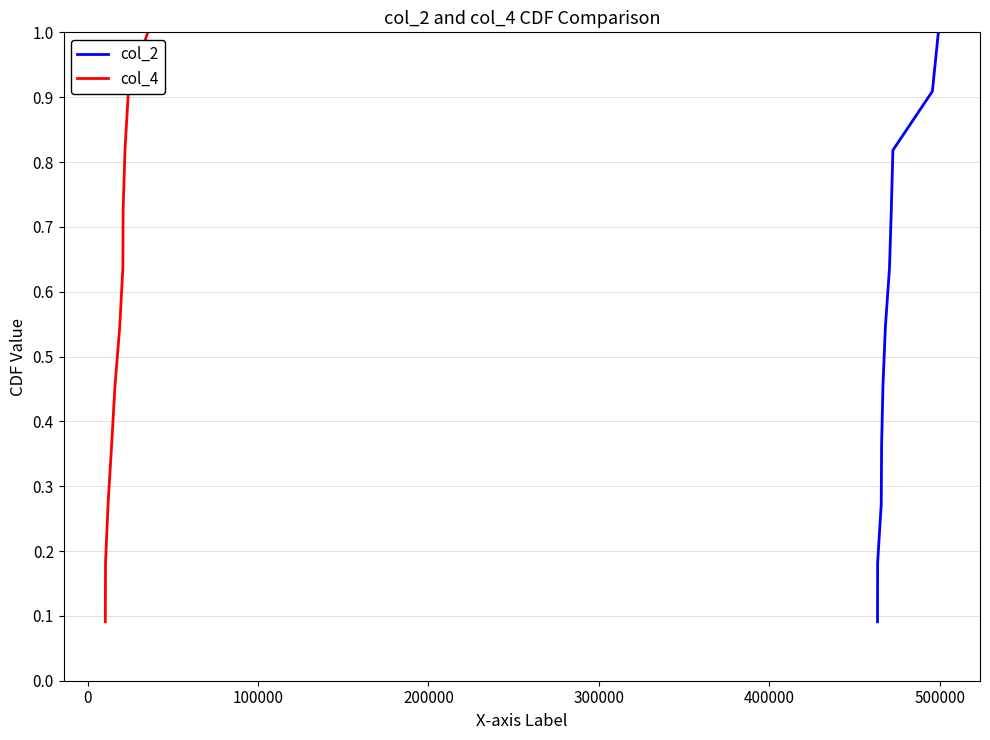

True or false: col_2 has a value of 0.3 at 0.

False